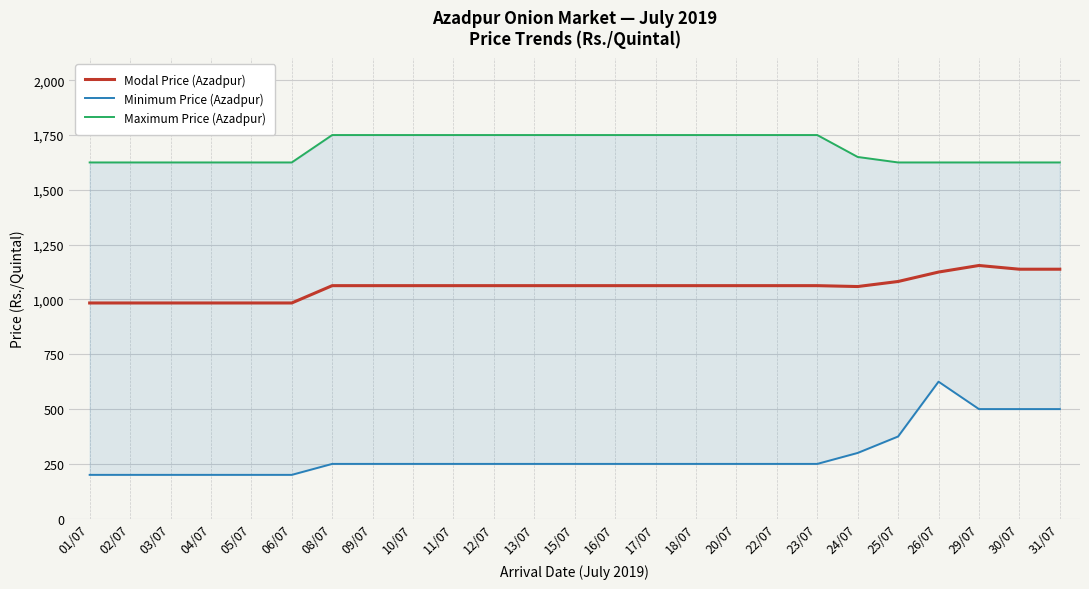

Does the chart display data point markers on the line(s)?

No